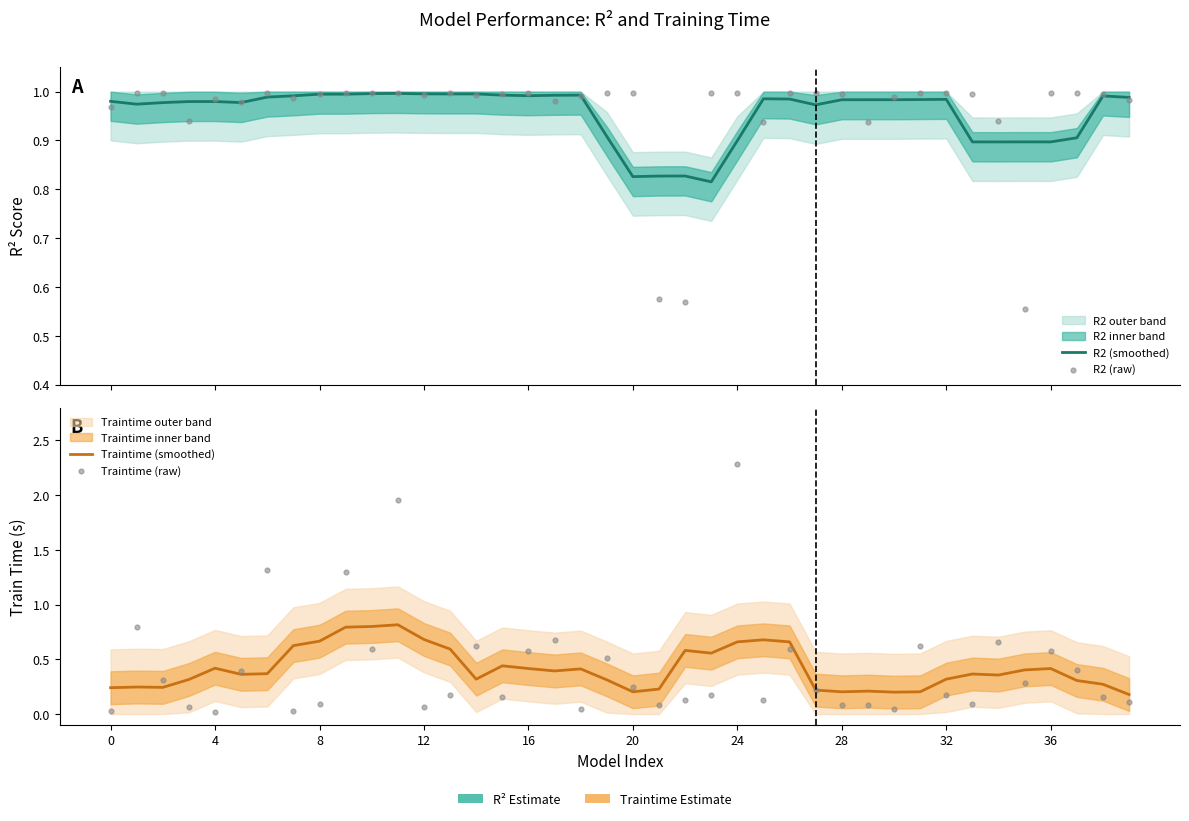

Which series has the largest total across all categories?

R2 (raw)